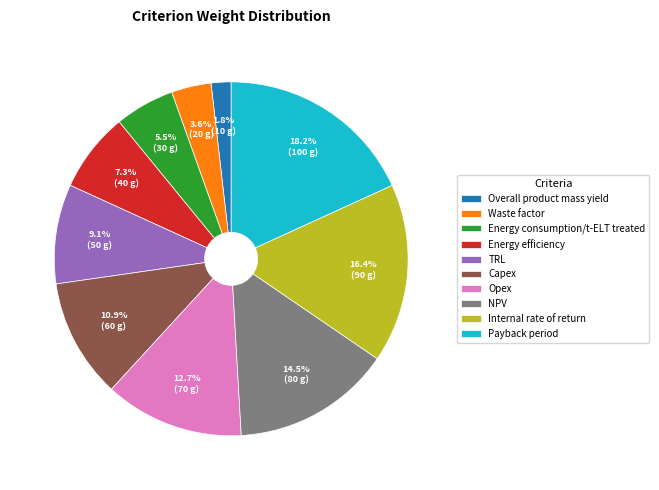

What portion of the pie excludes TRL?

90.9%